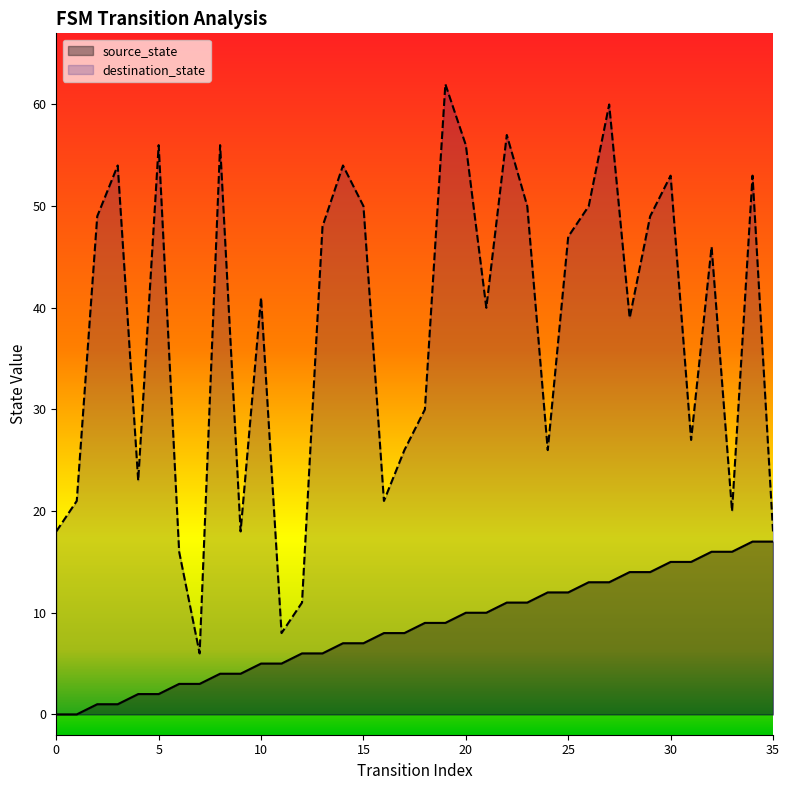

Count the number of data series in this chart.

2